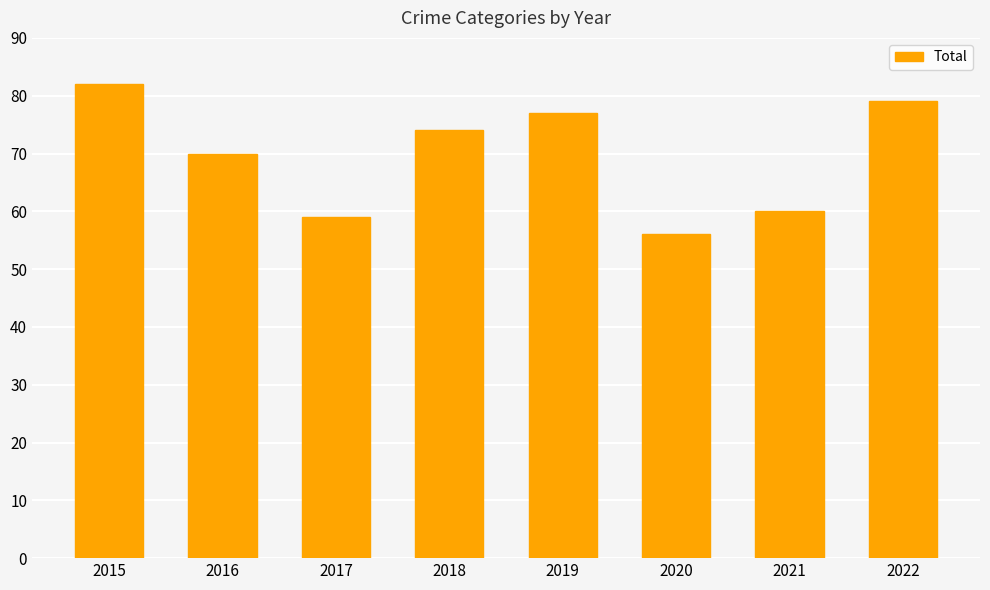

What is the value of the 1st bar from the left?

82